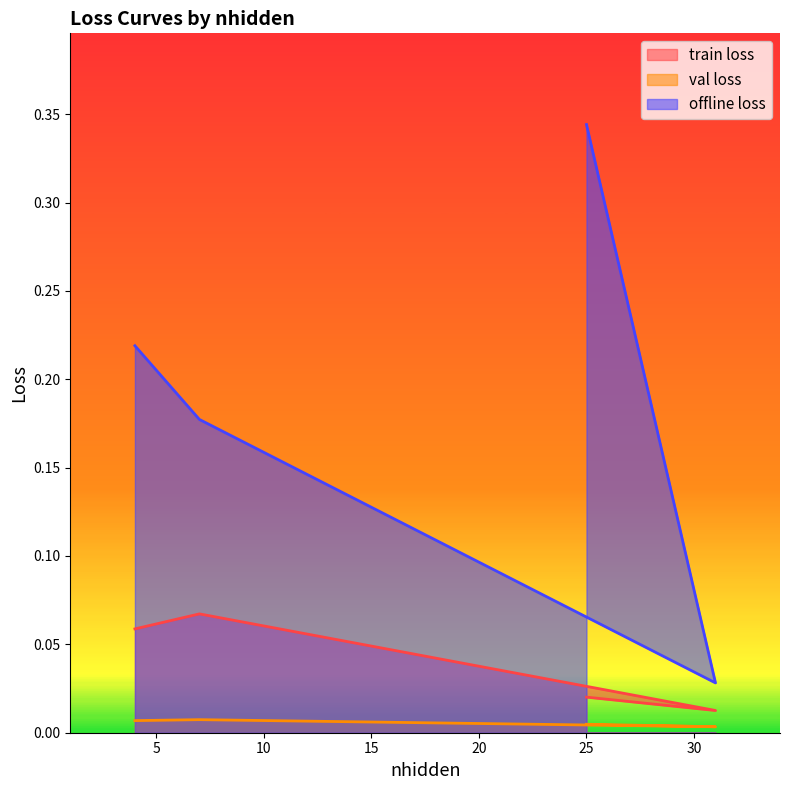

Between 31 and 7, which is larger?

7